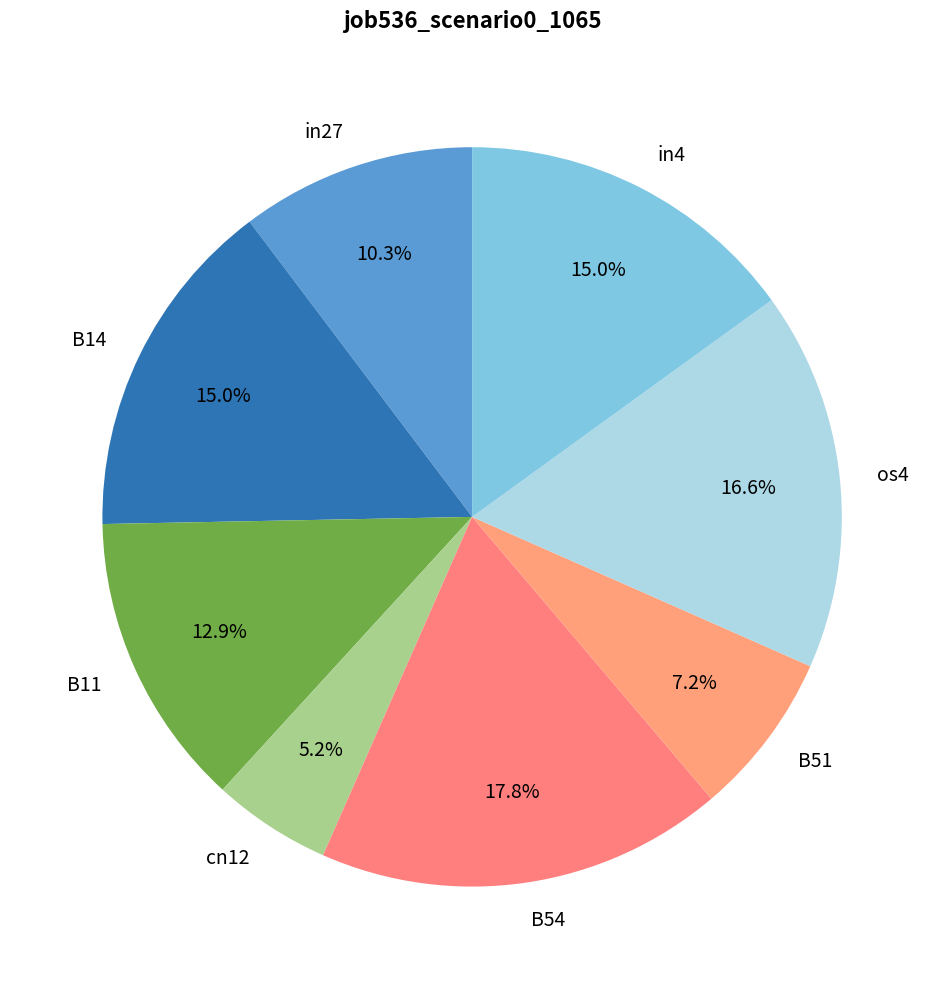

To the nearest percent, what is the difference between the B54 and os4 slice percentages?

1%